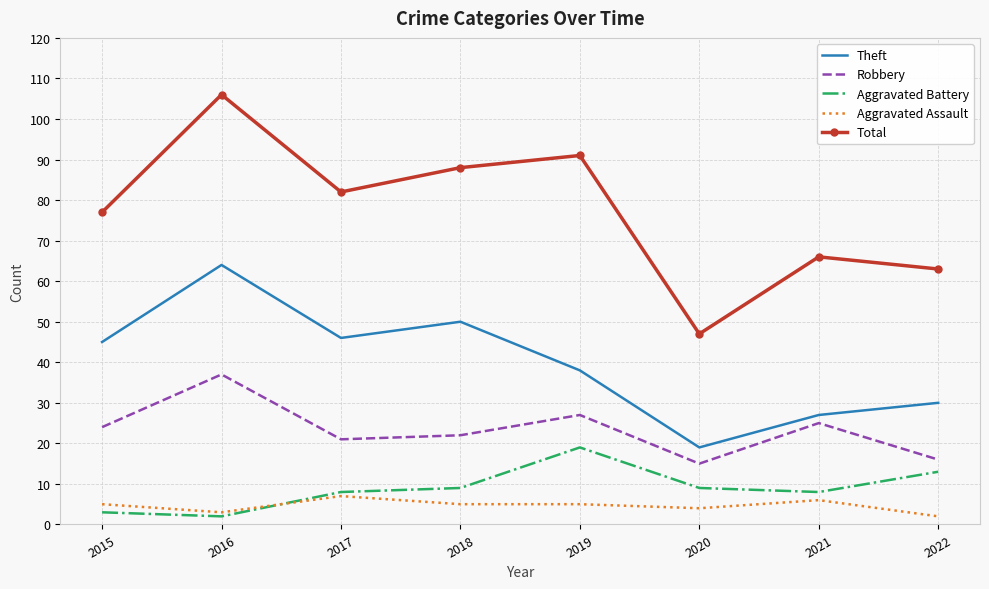

What are all the series names shown in the legend?

Theft, Robbery, Aggravated Battery, Aggravated Assault, Total